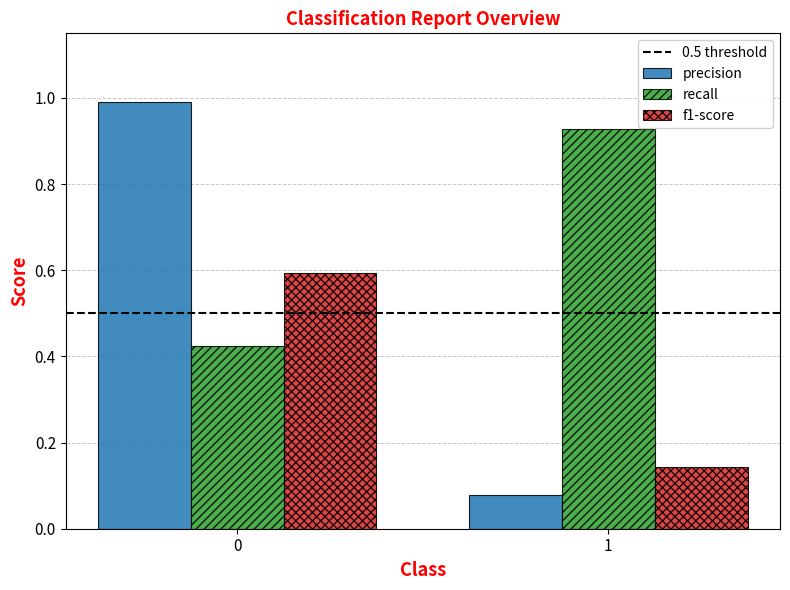

Is it true that recall equals 1.3 at 1?

False